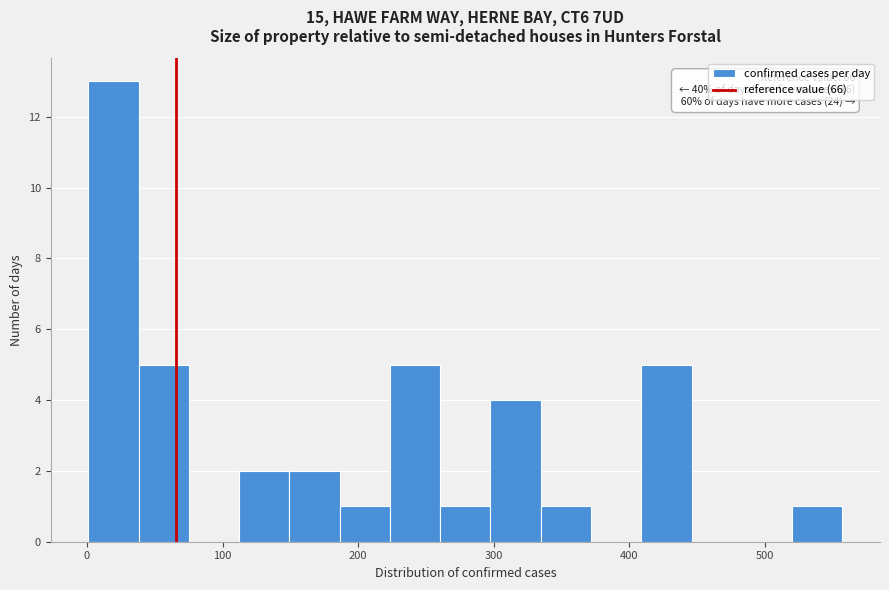

Around what value on the x-axis is the tallest bar? Give the approximate position of its centre, as read against the axis.

20